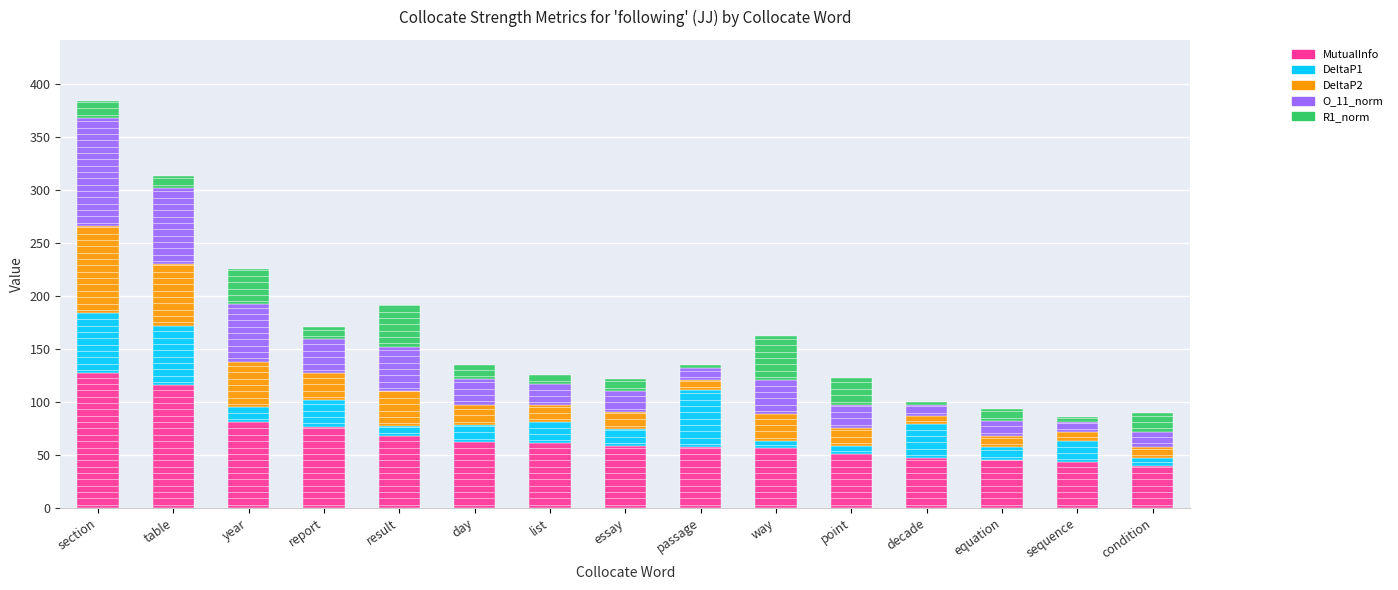

At which category is the sum across all series the highest?

section